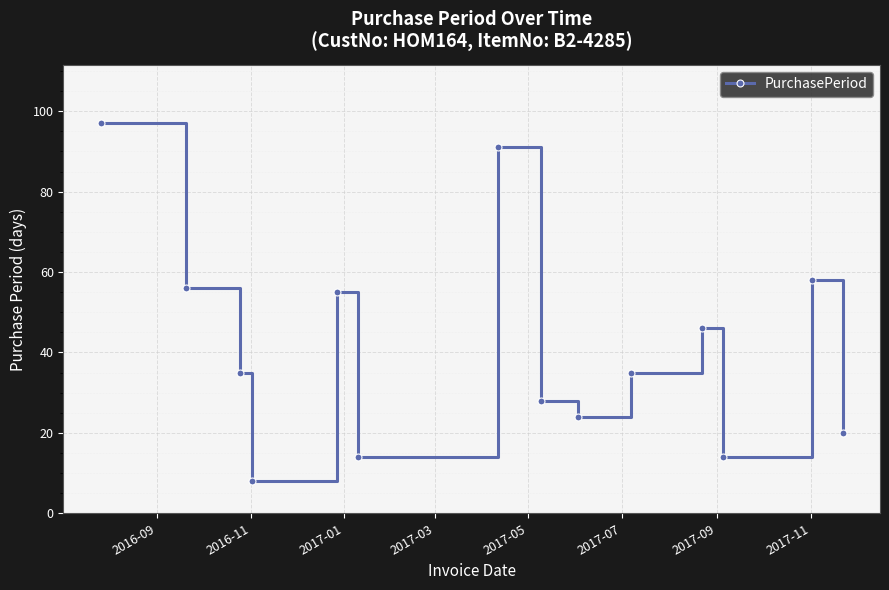

What is the sum of all values?

581